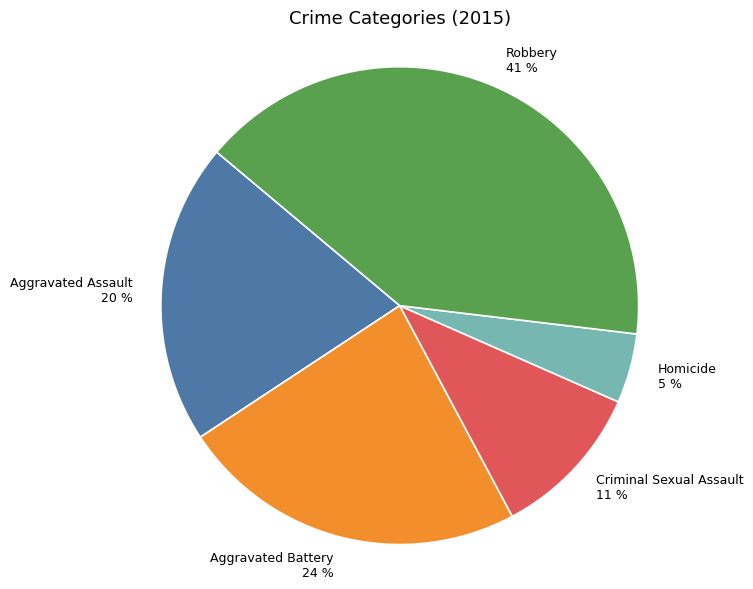

Approximately how many times larger is the value at Aggravated Assault compared to Robbery?

0.5